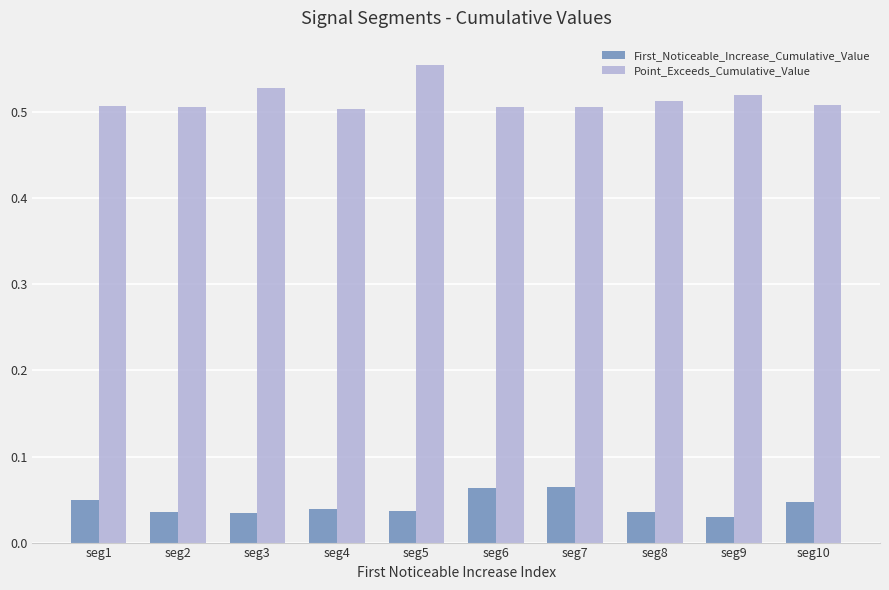

How many Point_Exceeds_Cumulative_Value values are between 0 and 1?

10